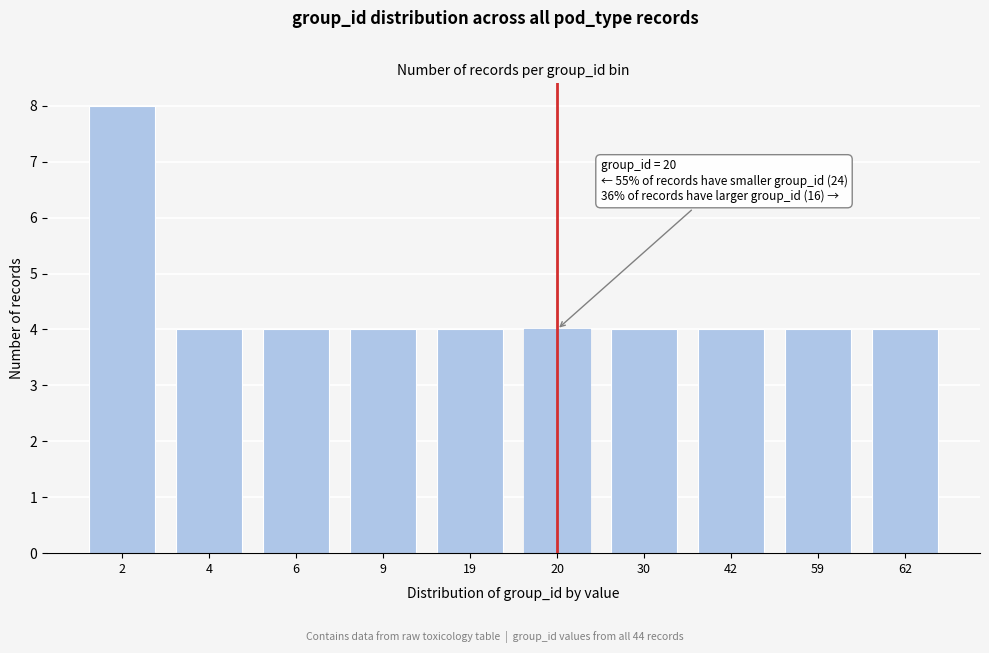

Reading left to right, transcribe all the data shown in this chart.

2=8	4=4	6=4	9=4	19=4	20=4	30=4	42=4	59=4	62=4